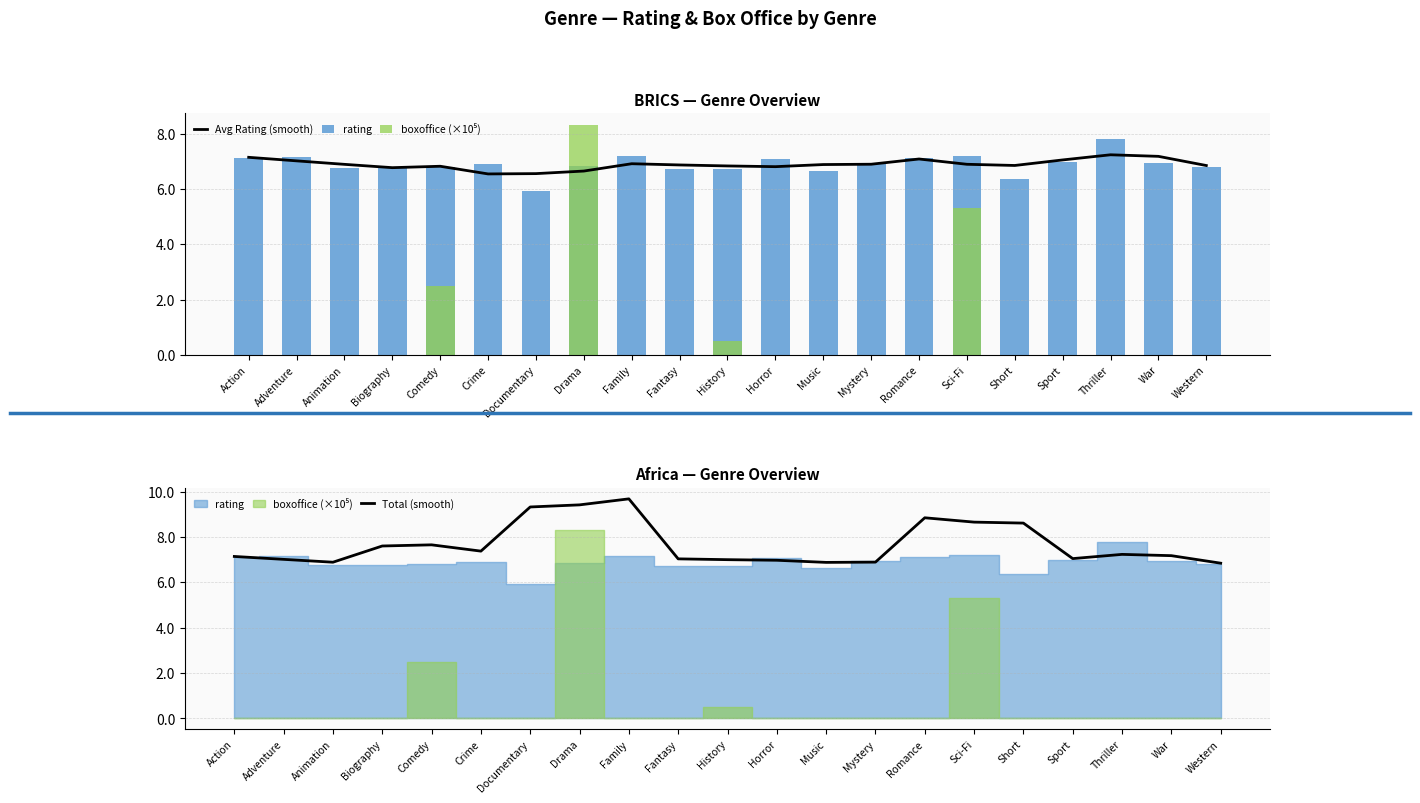

Which series has the largest range (max minus min)?

boxoffice (×10⁵)